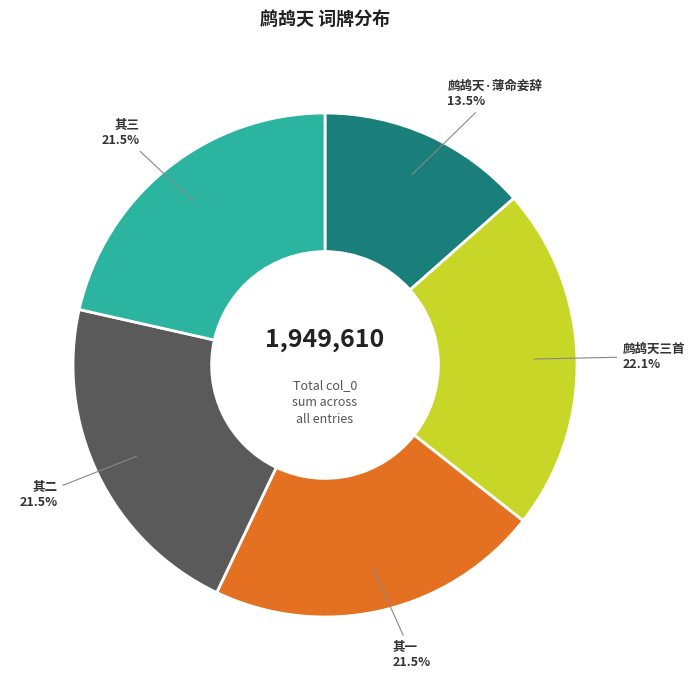

What is the smallest slice in the pie chart?

鹧鸪天·薄命妾辞